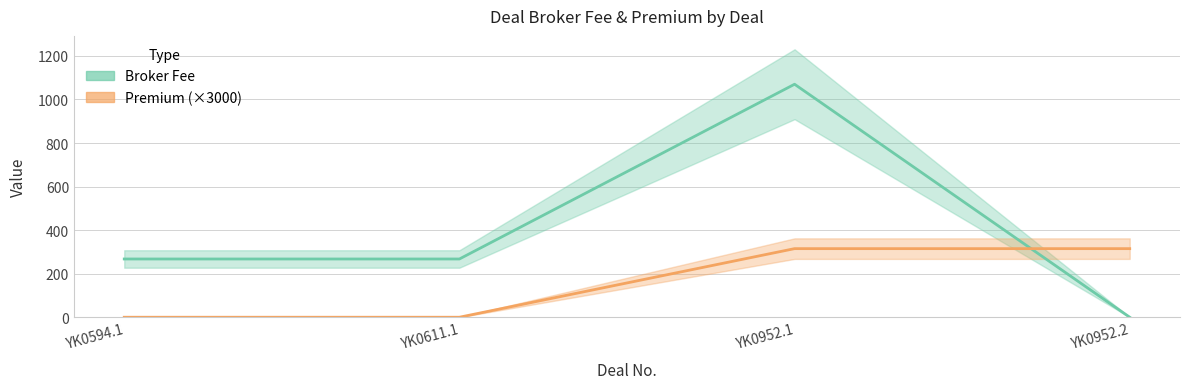

What position from the left is YK0952.2?

4